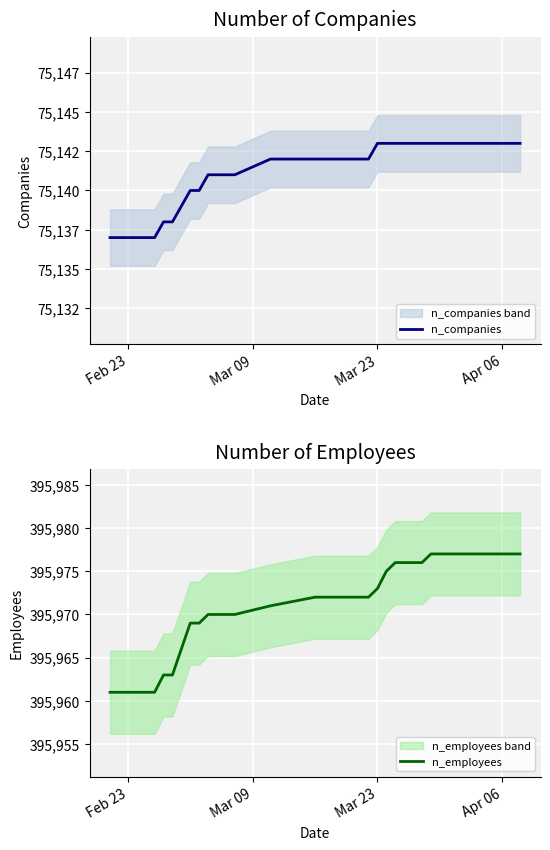

What is the highest value of the n_employees series?

395977